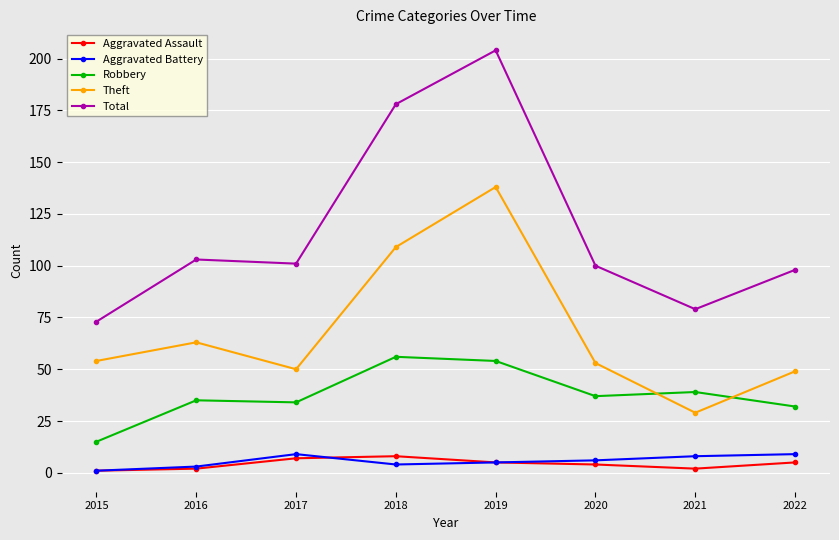

True or false: Robbery has more than 1 points higher than both neighbors.

True